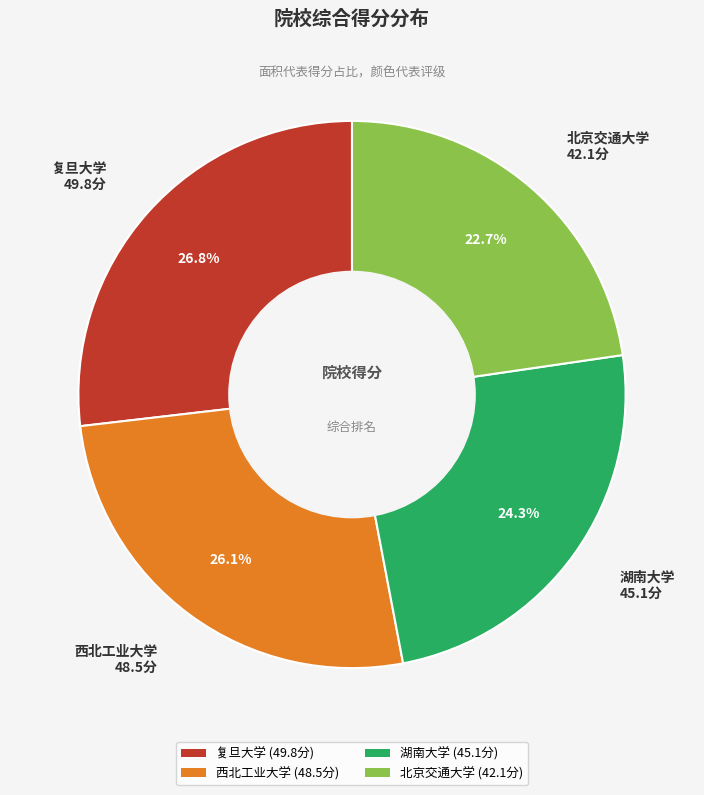

How many segments does this pie chart have?

4